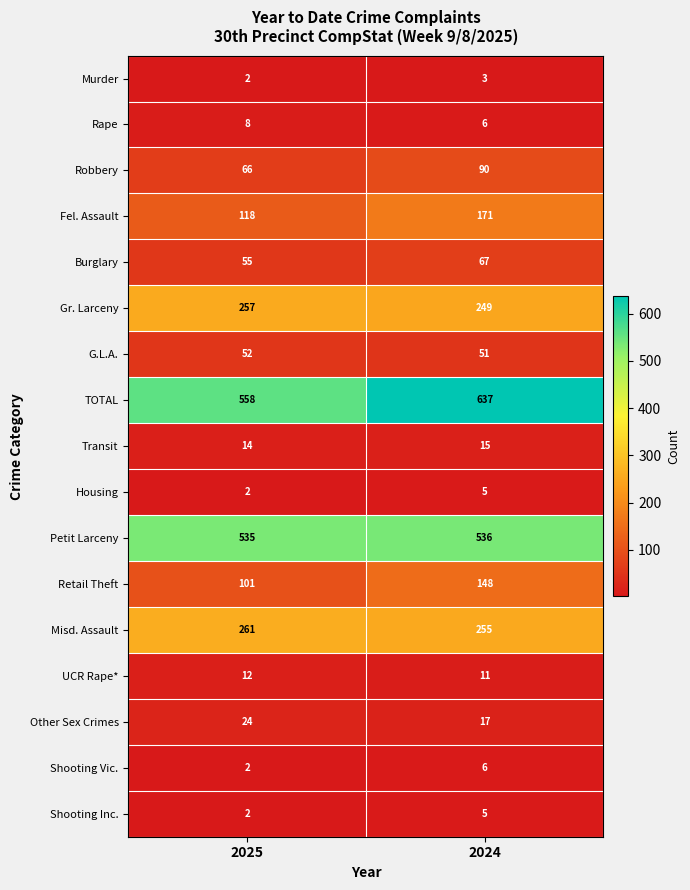

List the labels in order of Misd. Assault value, largest first.

2025, 2024